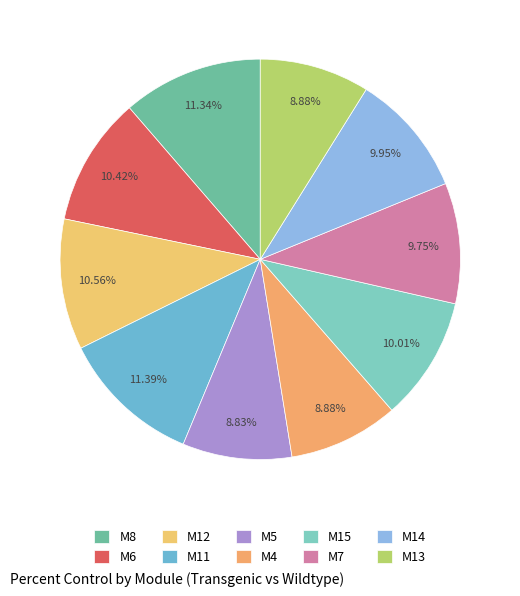

The M4 slice represents 9% of the pie. True or false?

True